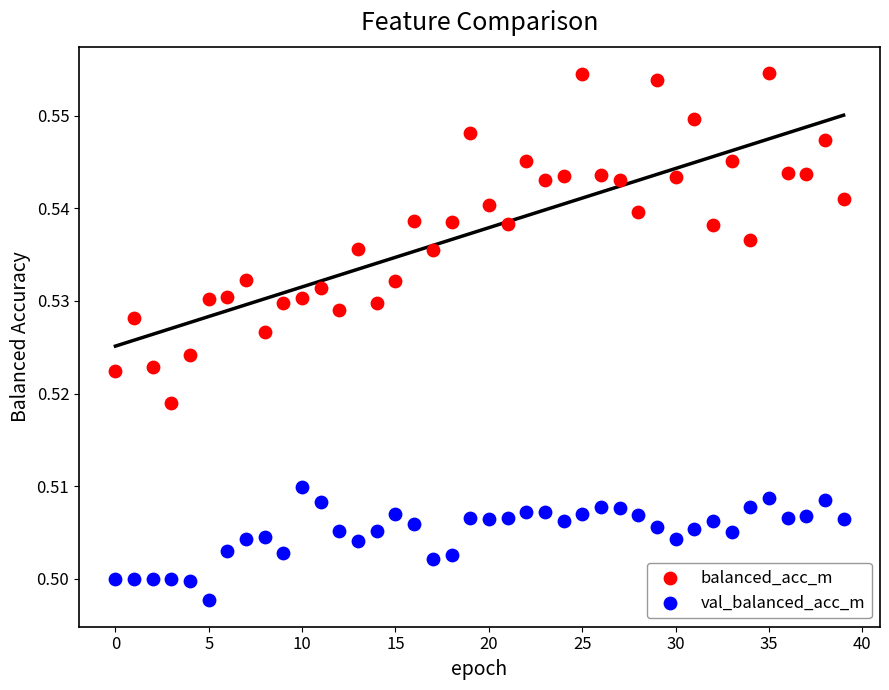

Which series reaches the minimum Y coordinate?

val_balanced_acc_m